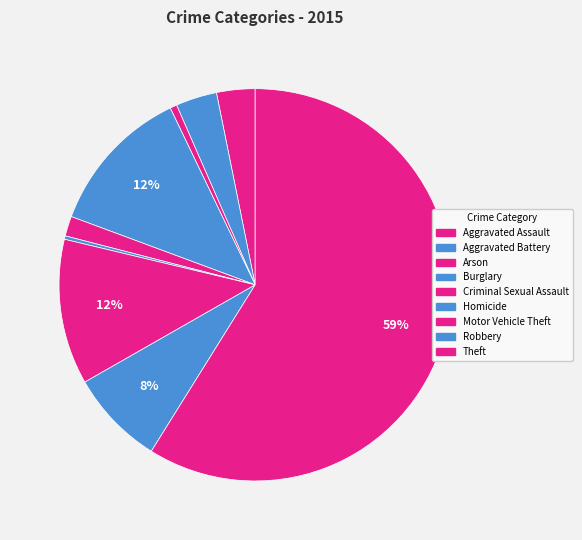

To the nearest percent, what is the average slice percentage?

11%